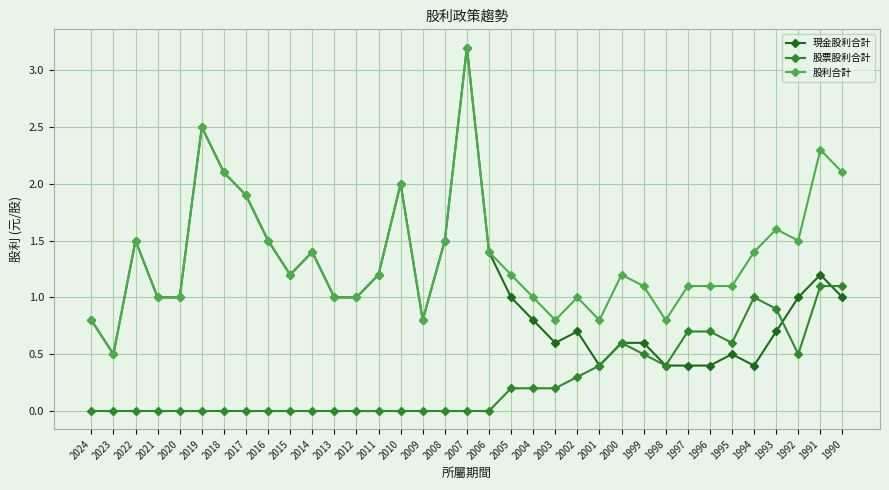

The 股利合計 series shows 4.7 at 2007. True or false?

False